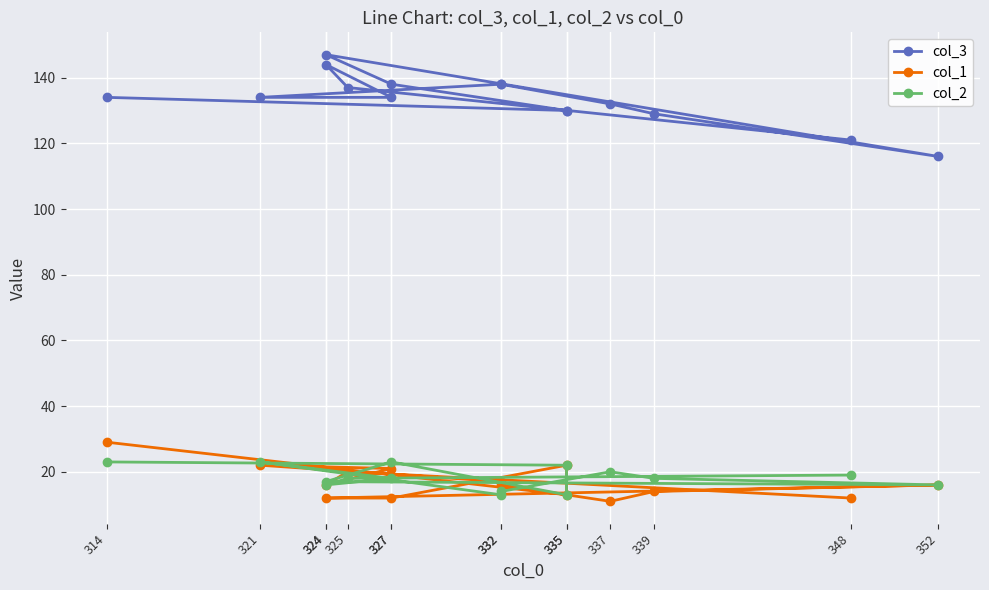

True or false: col_2 and col_3 cross at least once.

False